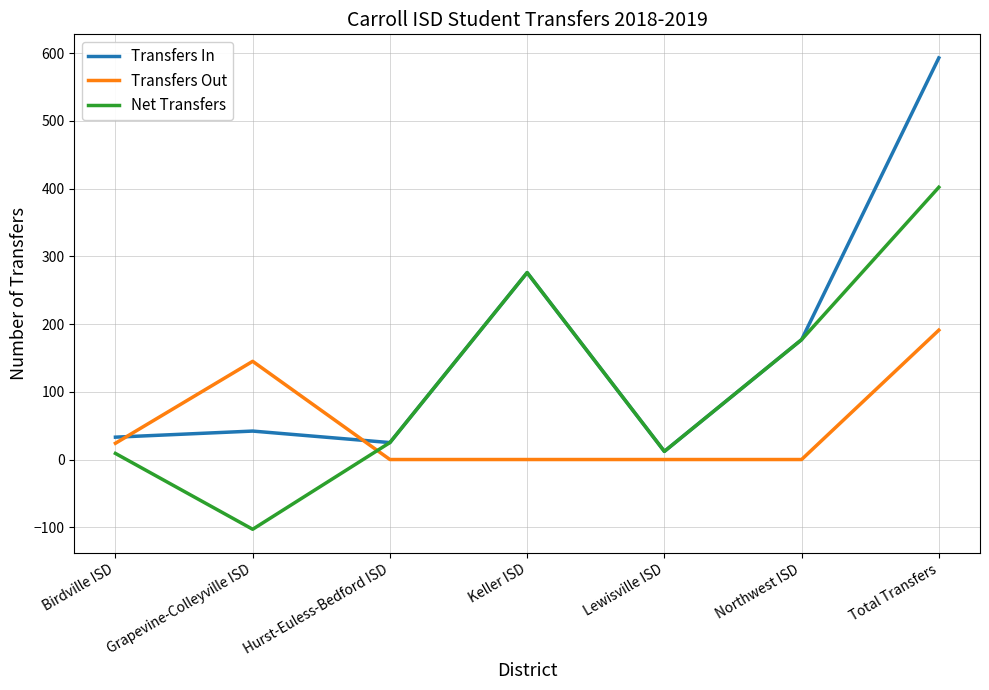

What is the sum of the Transfers In values at Hurst-Euless-Bedford ISD and Northwest ISD?

202